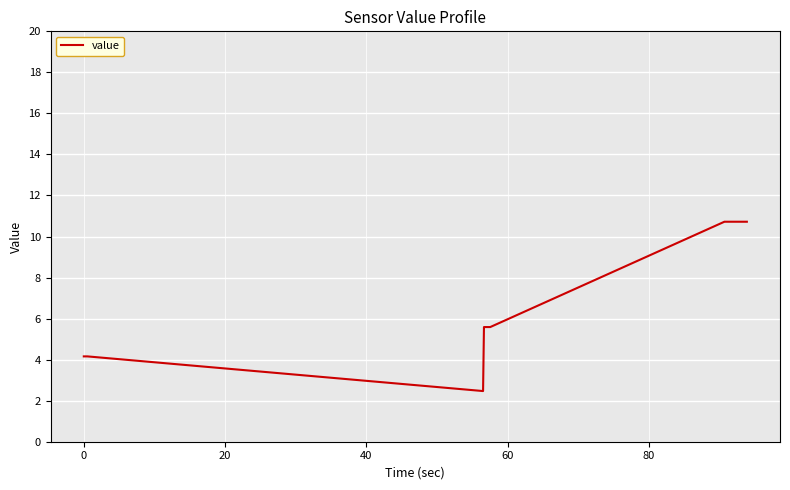

What is the difference between the maximum and minimum values?

8.3